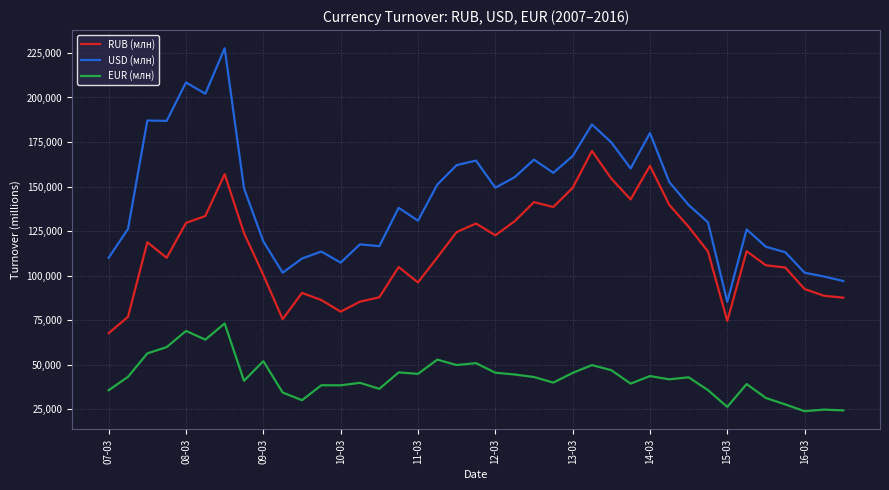

List the series in order of their peak value, lowest first.

EUR (млн), RUB (млн), USD (млн)